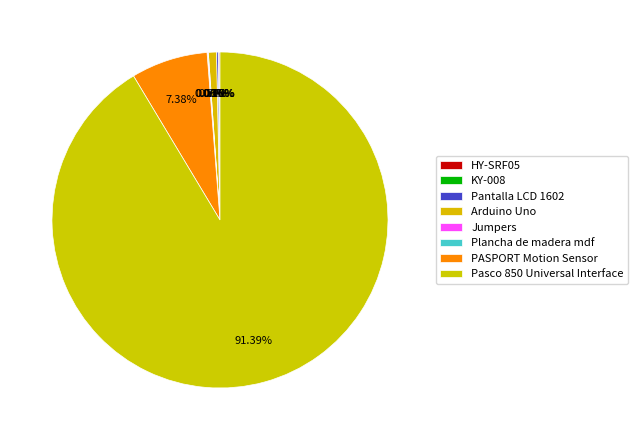

Which has a higher value, Plancha de madera mdf or Arduino Uno?

Arduino Uno